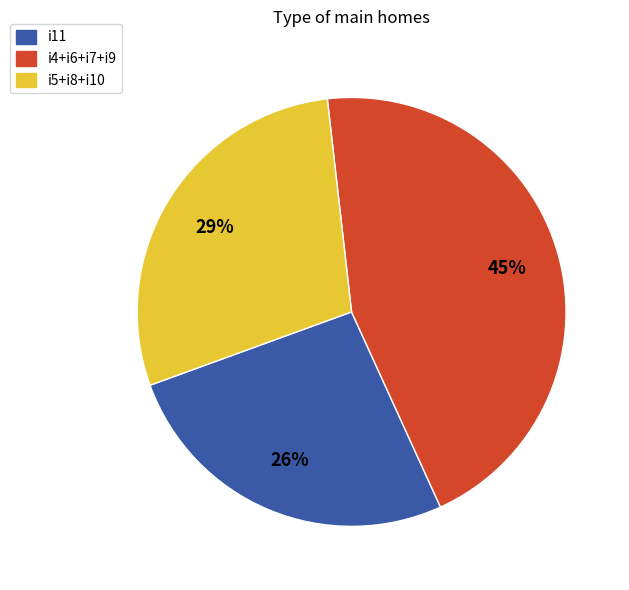

How many segments does this pie chart have?

3